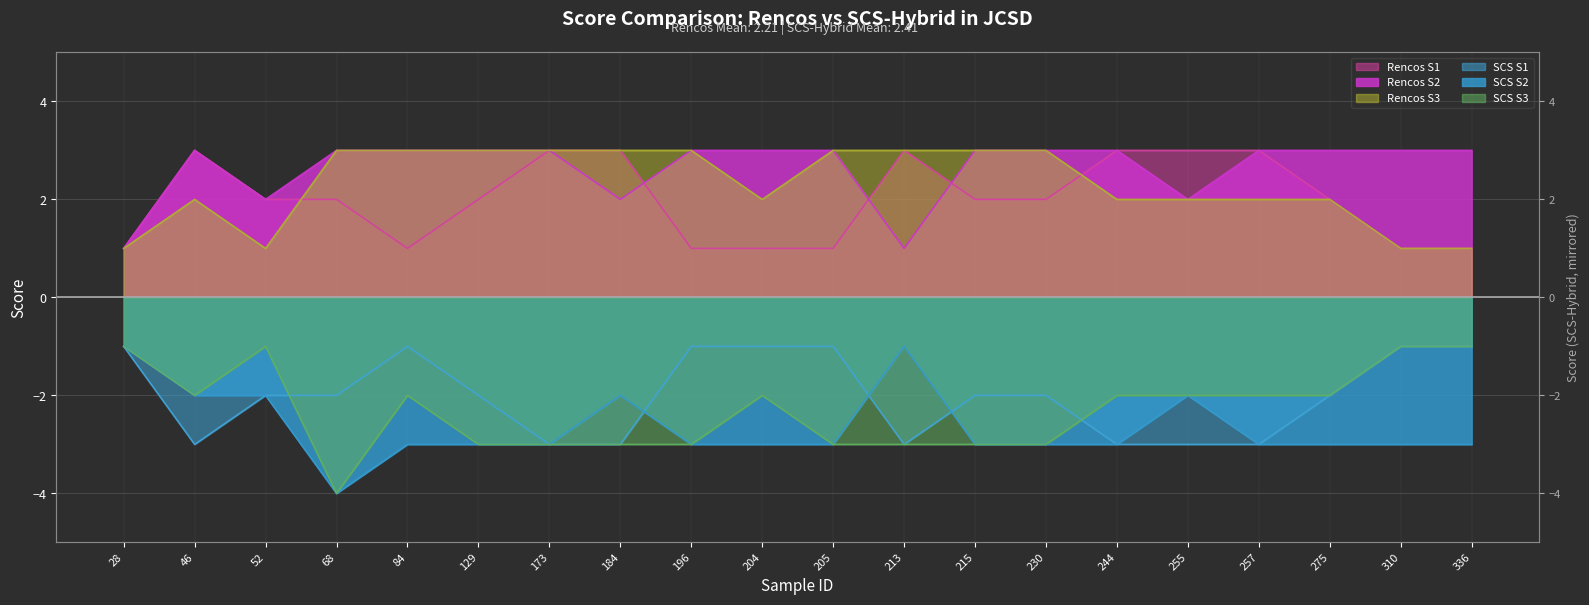

Count the number of categories in the chart.

20